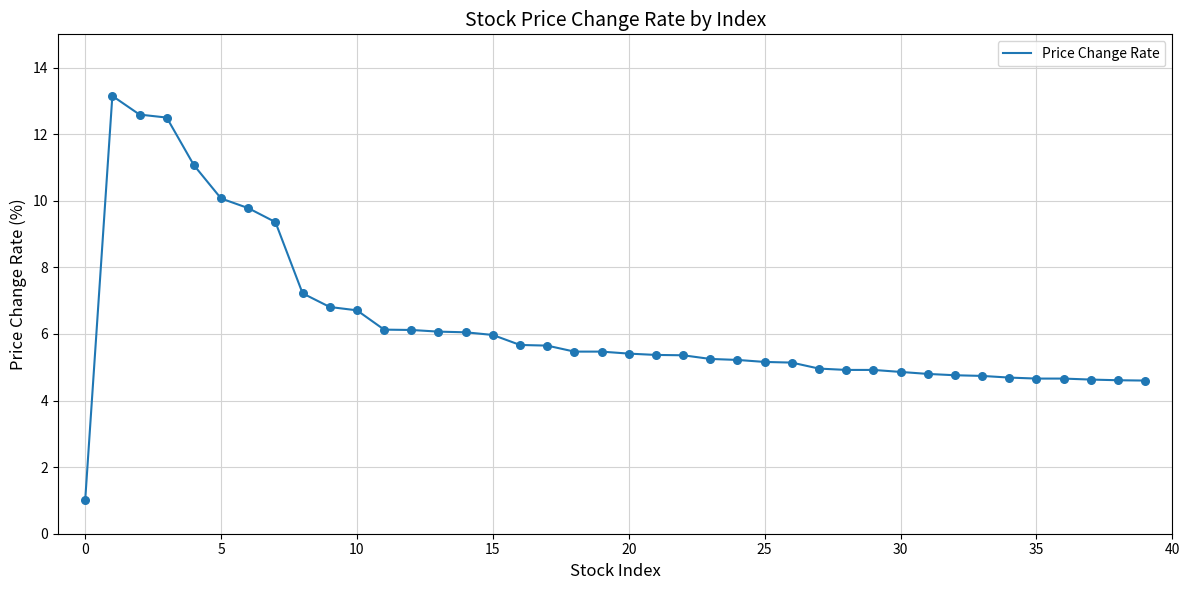

What is the maximum value shown in the chart?

13.2